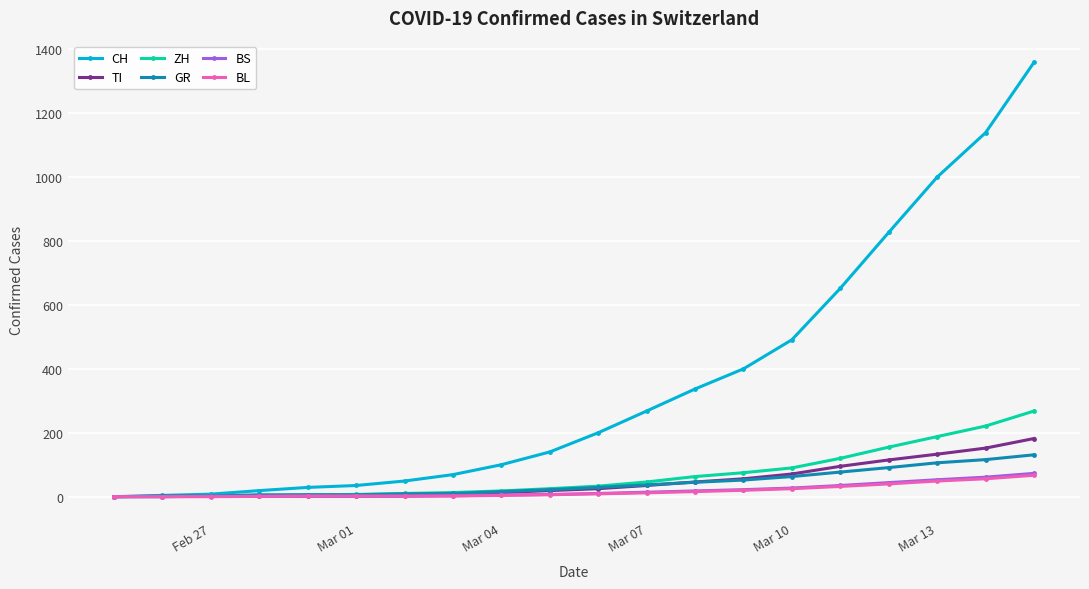

What is the difference between the maximum and second lowest values in the BL series?

67